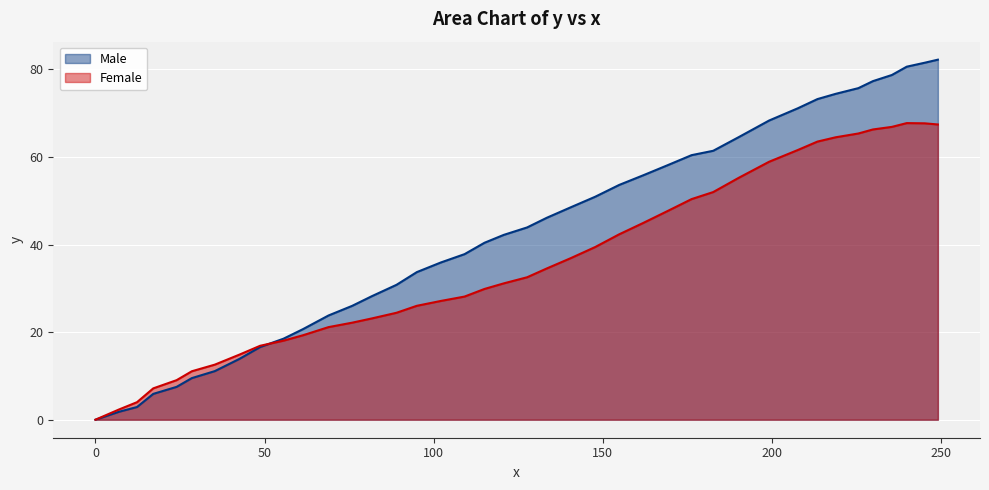

The chart shows a value of 0.0 at 0.0. True or false?

True